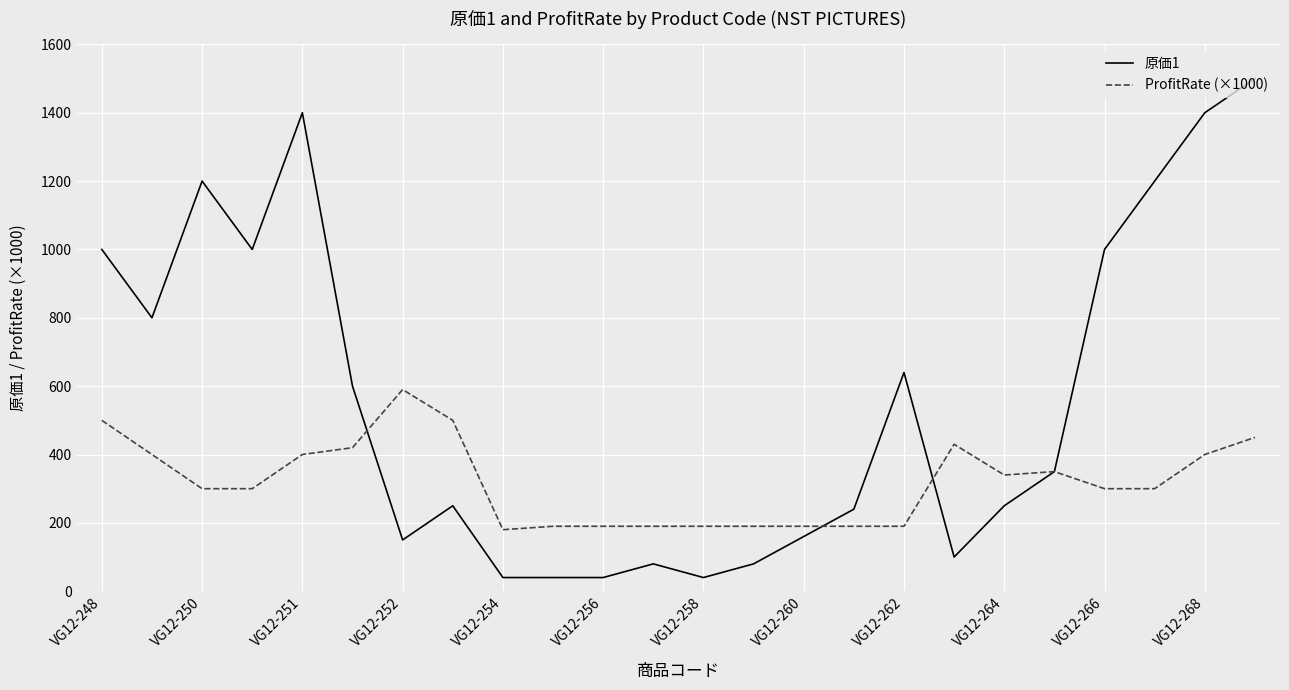

Which series has the largest range (max minus min)?

原価1